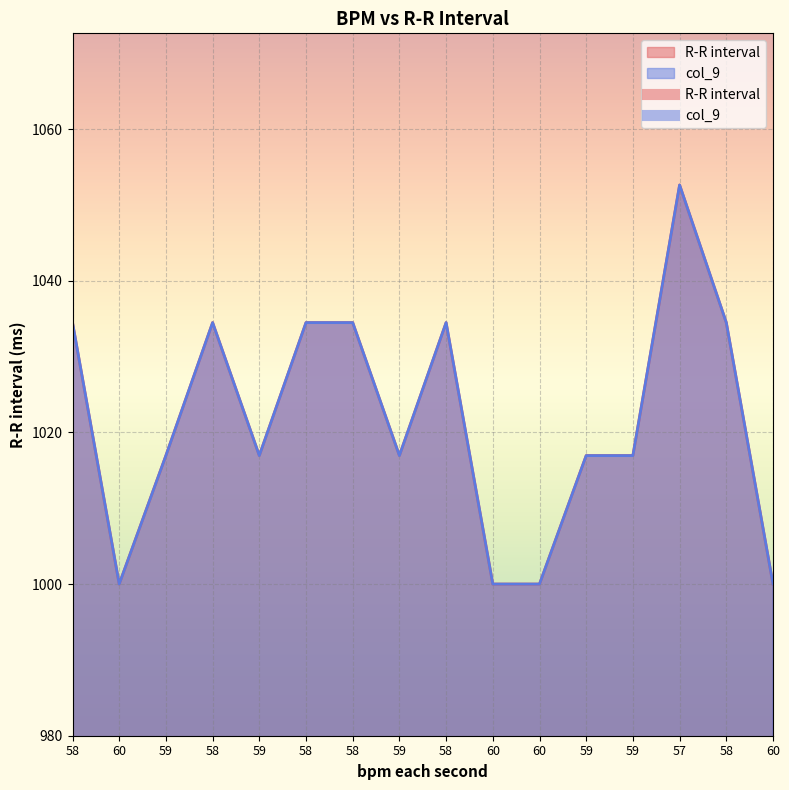

Reading left to right, transcribe all the data shown in this chart.

R-R interval: 58=1034.5	60=1000.0	59=1016.9	58=1034.5	59=1016.9	58=1034.5	58=1034.5	59=1016.9	58=1034.5	60=1000.0	60=1000.0	59=1016.9	59=1016.9	57=1052.6	58=1034.5	60=1000.0
col_9: 58=1034.5	60=1000.0	59=1016.9	58=1034.5	59=1016.9	58=1034.5	58=1034.5	59=1016.9	58=1034.5	60=1000.0	60=1000.0	59=1016.9	59=1016.9	57=1052.6	58=1034.5	60=1000.0